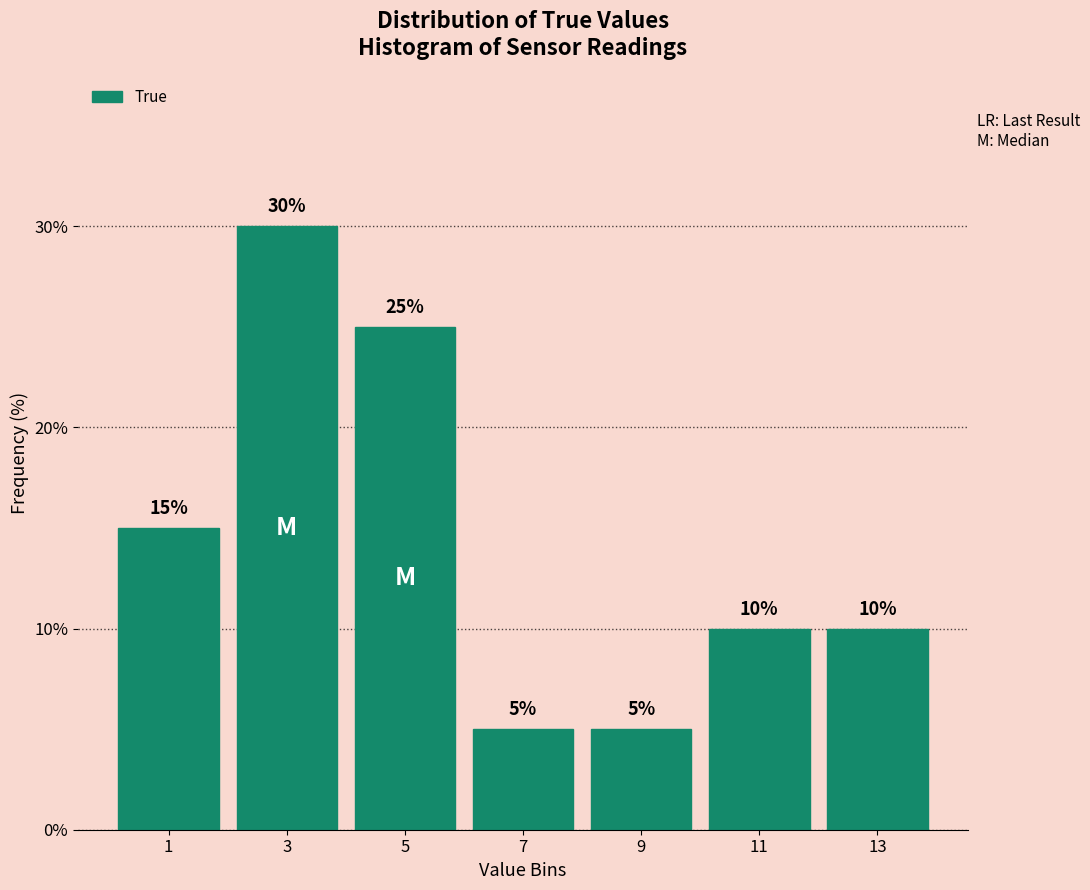

Reading left to right, transcribe this chart: for each bar, give the range it covers on the x-axis and its height.

0 to 2: 15
2 to 4: 30
4 to 6: 25
6 to 8: 5
8 to 10: 5
10 to 12: 10
12 to 14: 10